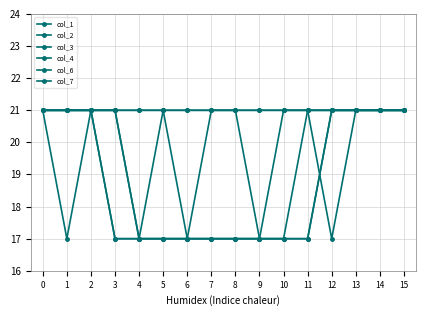

Is it true that col_1 equals 21 at 2?

True